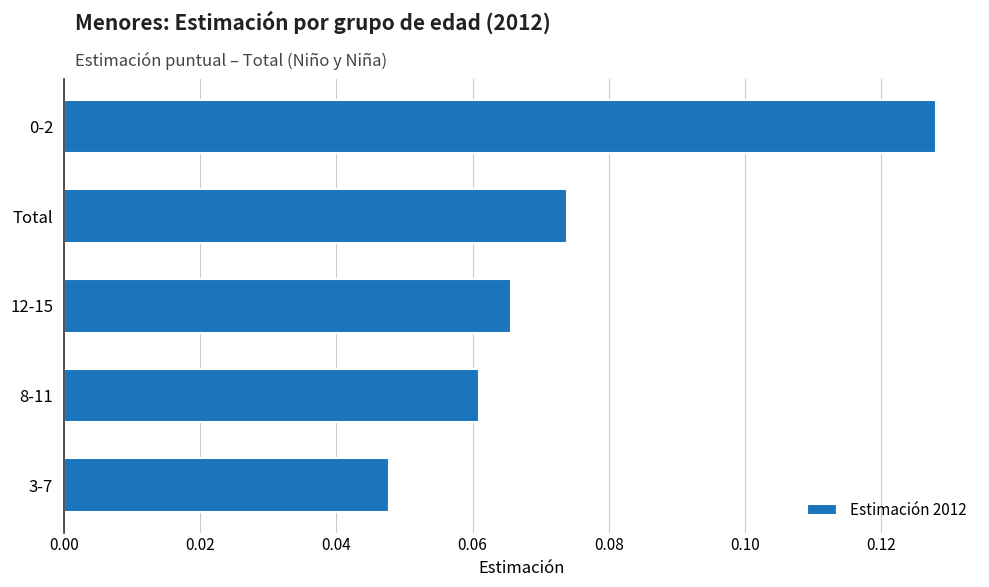

At which category does the chart reach its minimum across all series?

3-7